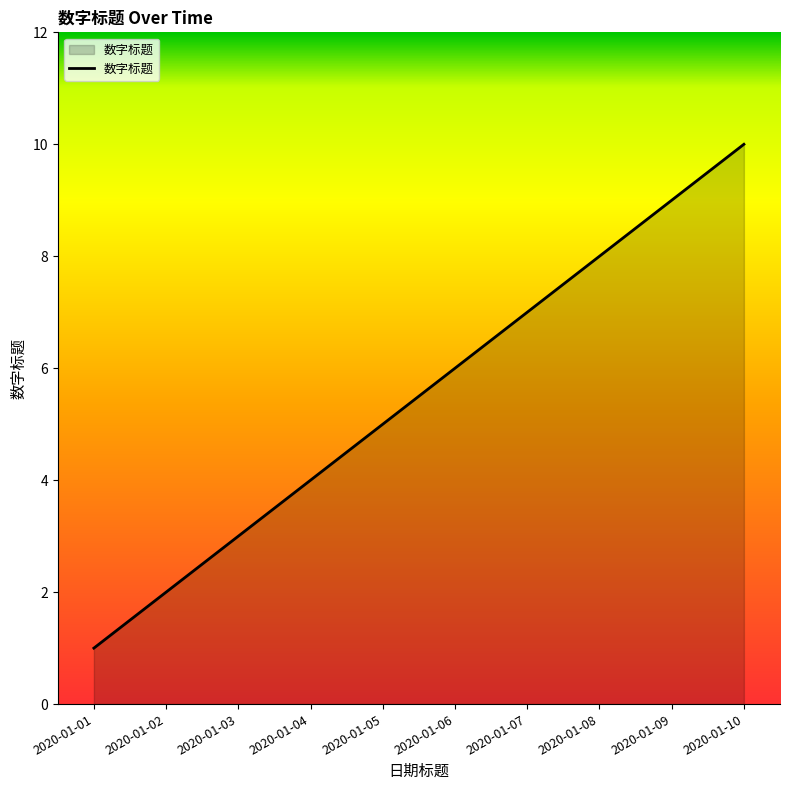

Reading right to left, what are all the values shown in this chart?

2020-01-10=10	2020-01-09=9	2020-01-08=8	2020-01-07=7	2020-01-06=6	2020-01-05=5	2020-01-04=4	2020-01-03=3	2020-01-02=2	2020-01-01=1